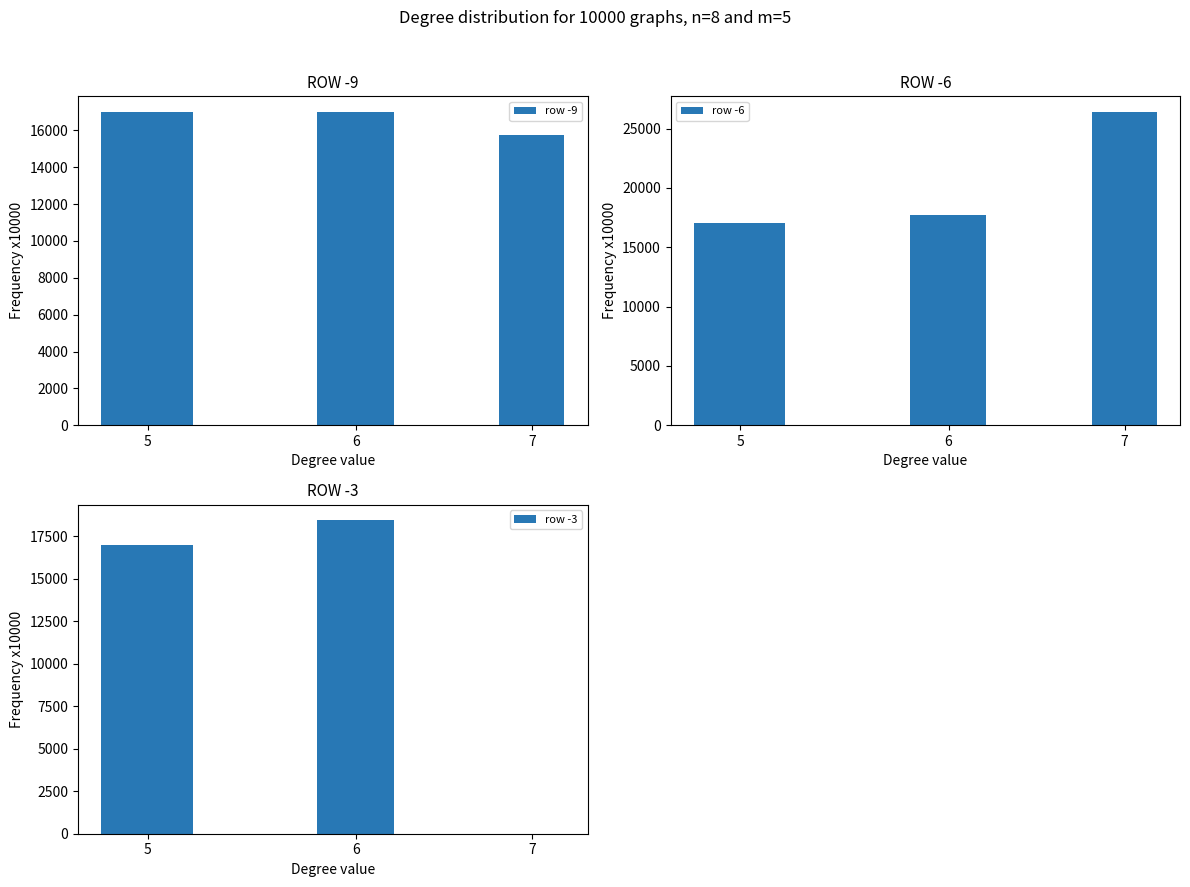

How many data points in row -3 are less than 16999?

1